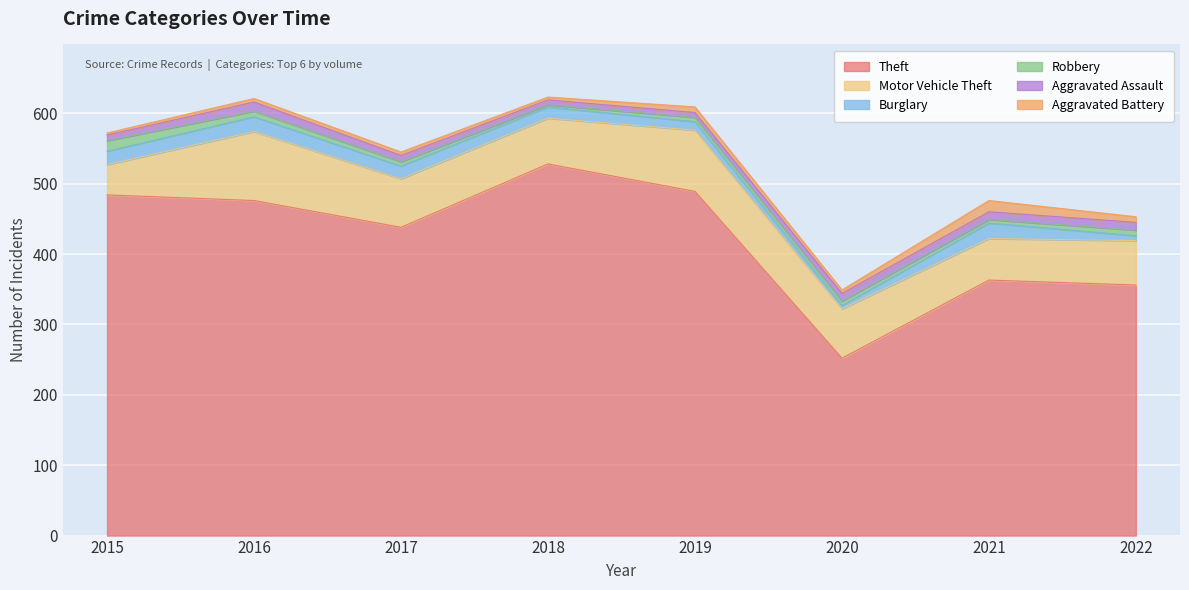

At which label does Theft reach its minimum?

2020